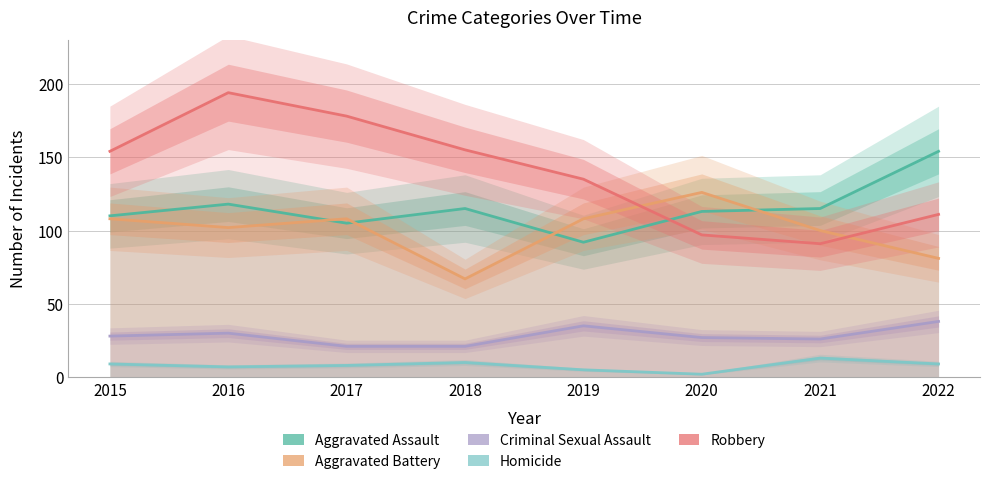

Which series has the largest range (max minus min)?

Robbery